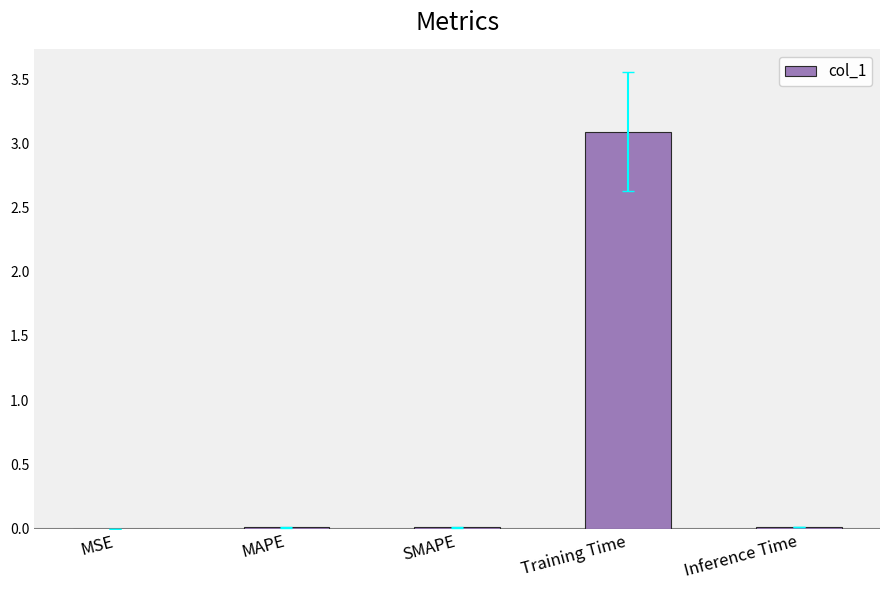

Which label corresponds to the largest value in the chart?

Training Time